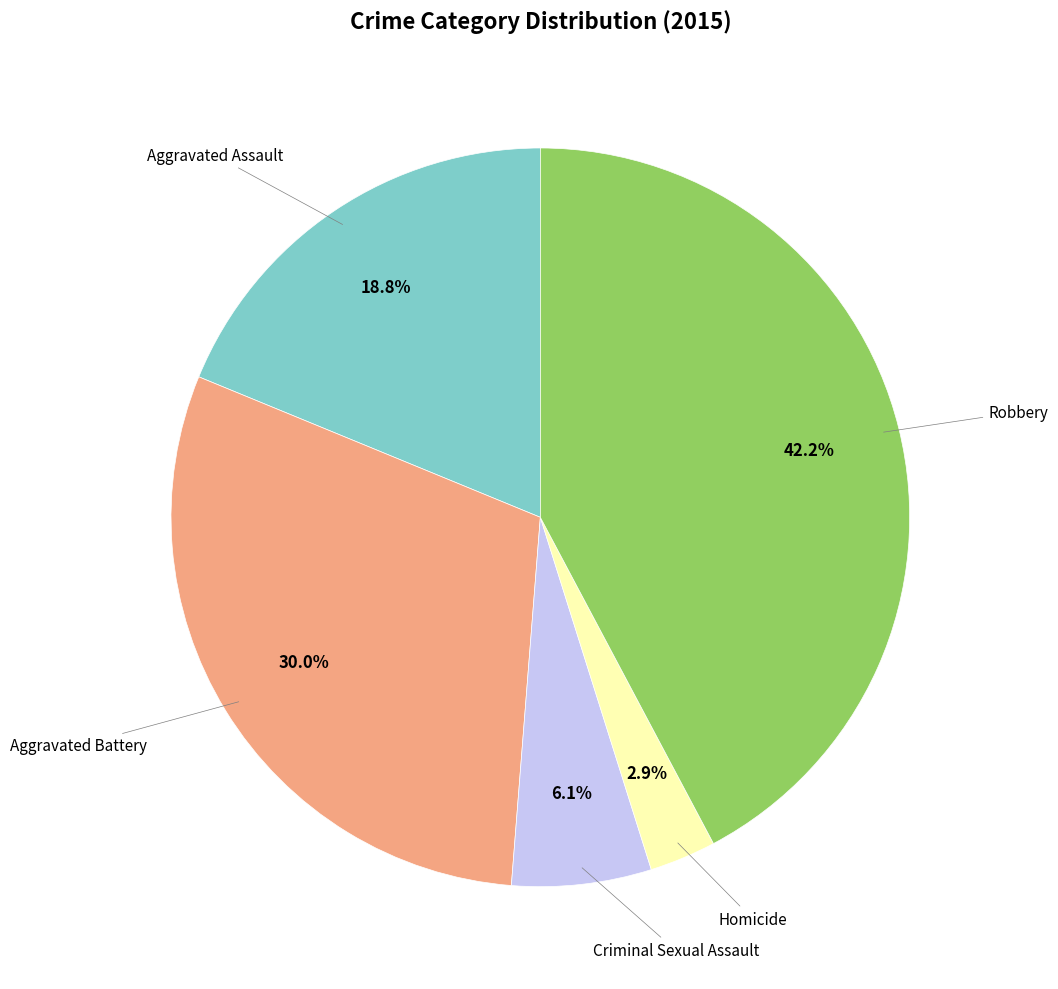

Does any single category account for the majority?

No